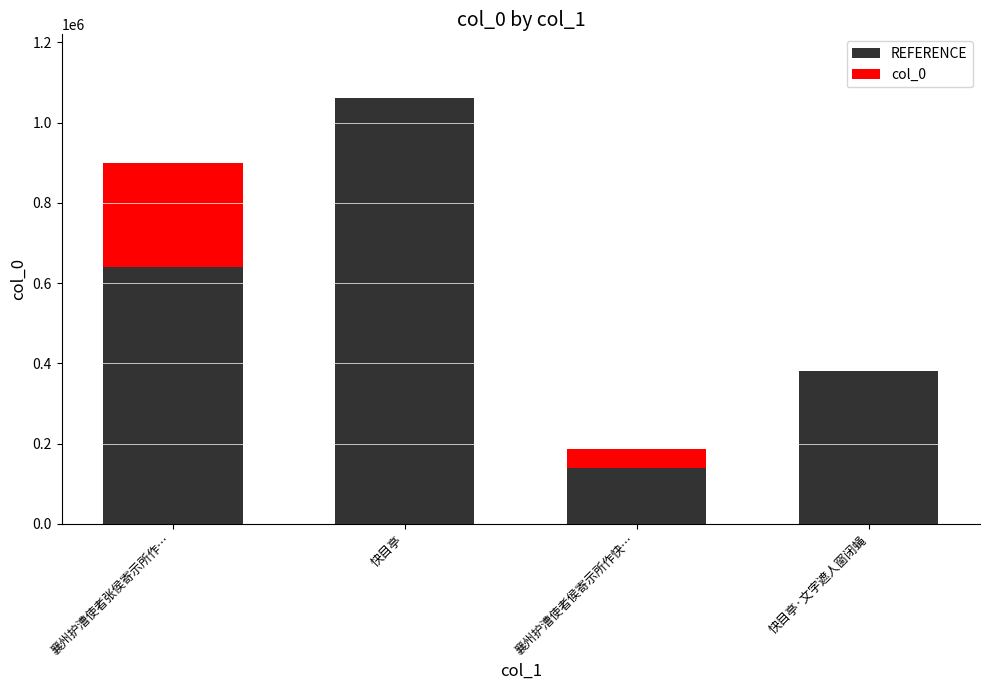

What is the sum of the REFERENCE values at 快目亭 and 襄州护漕使者张侯寄示所作…?

1700499.5